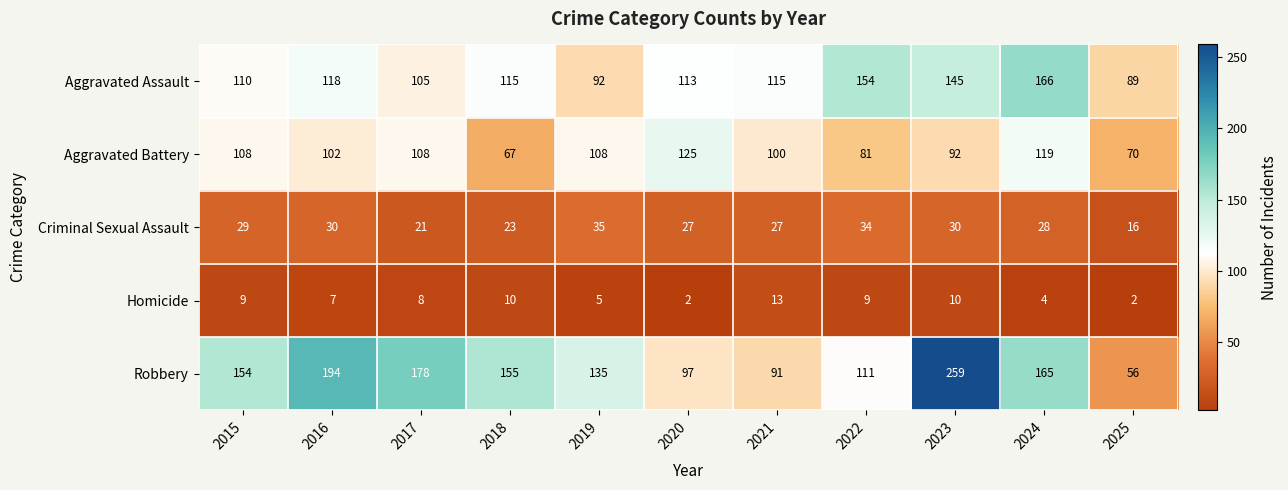

At how many categories does at least one series exceed 95?

10